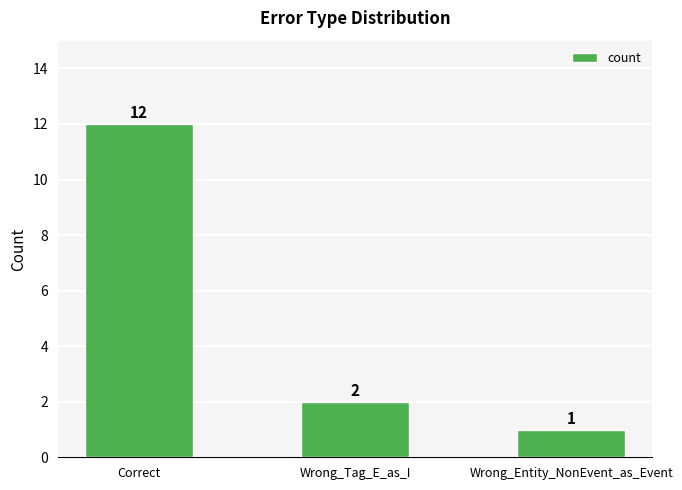

The chart shows a value of 1 at Wrong_Entity_NonEvent_as_Event. True or false?

True